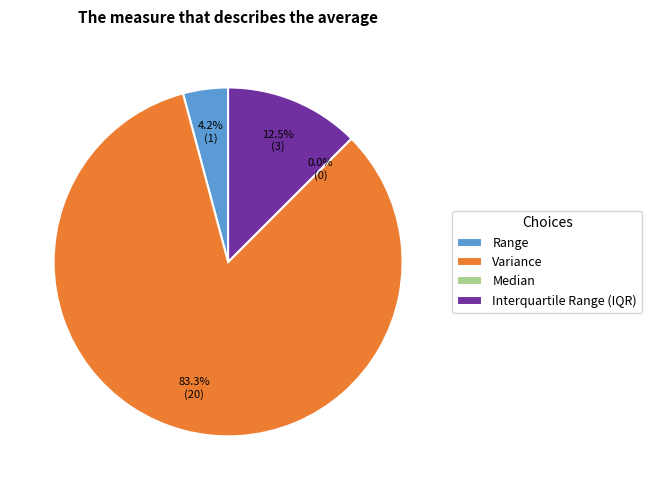

To the nearest percent, what is the difference between the Variance and Range slice percentages?

79%